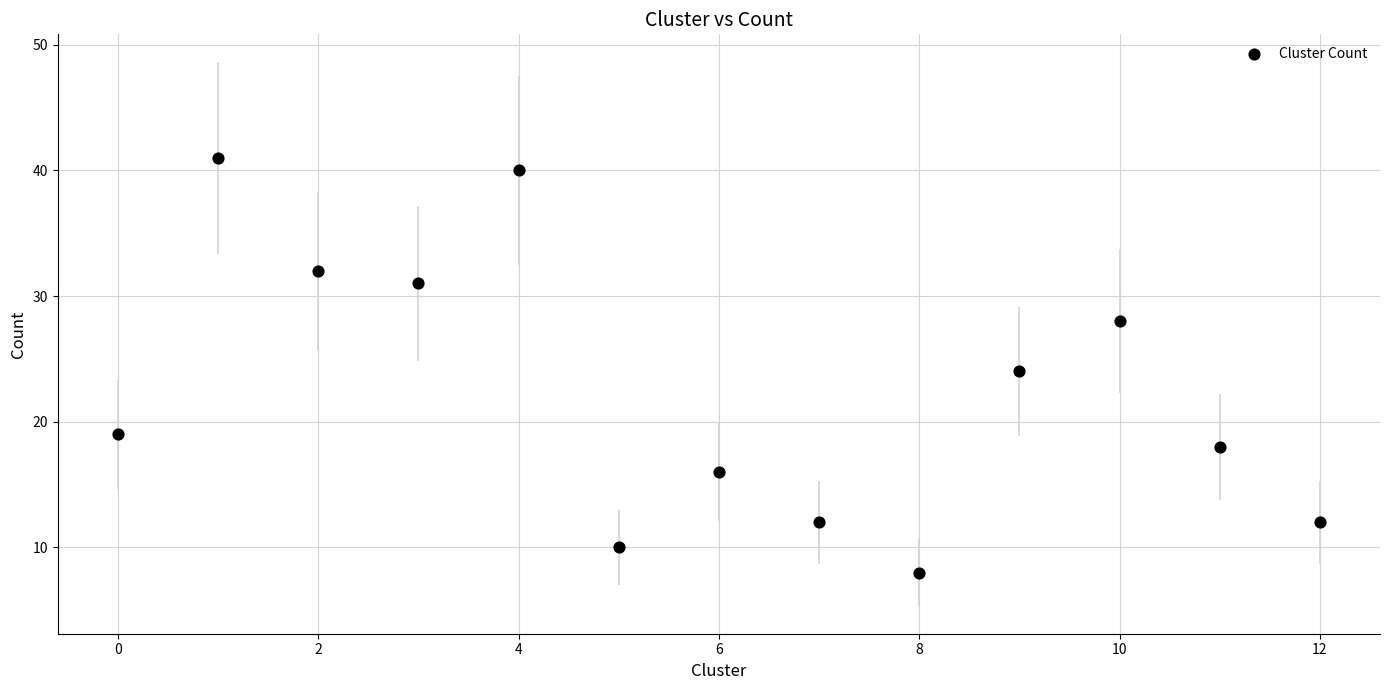

What is the range of X values (max minus min)?

12